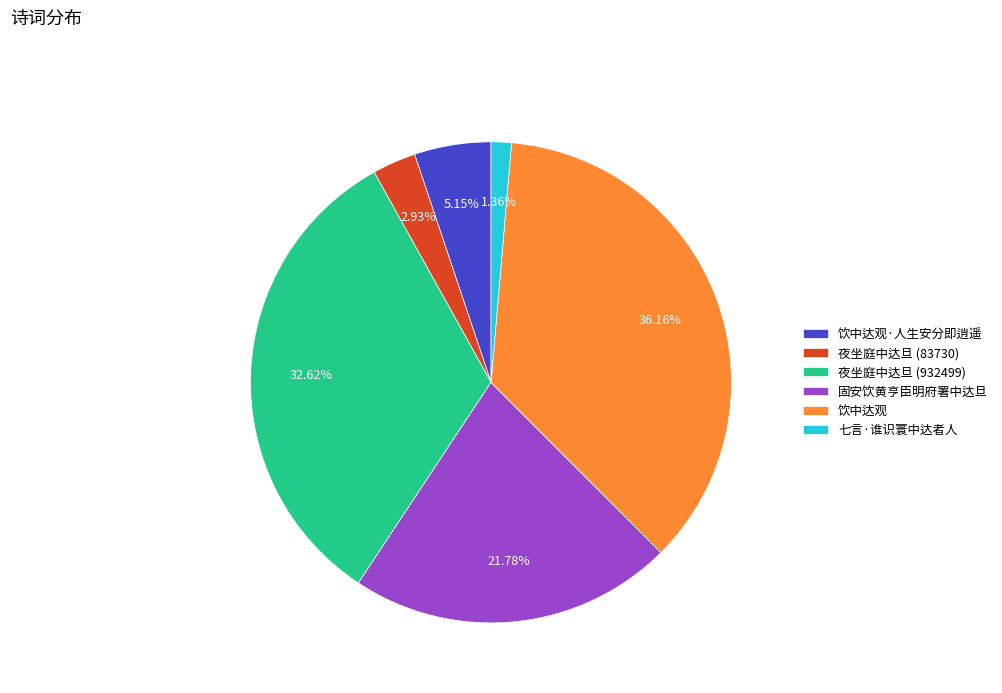

Do 夜坐庭中达旦 (83730) and 七言·谁识寰中达者人 together represent more than half of the pie?

No